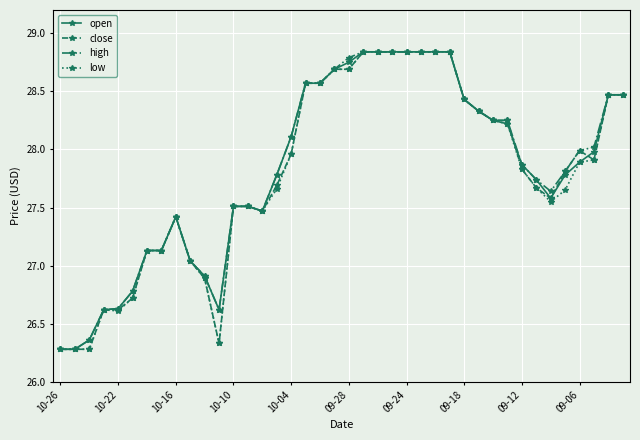

At how many categories does at least one series exceed 27?

32